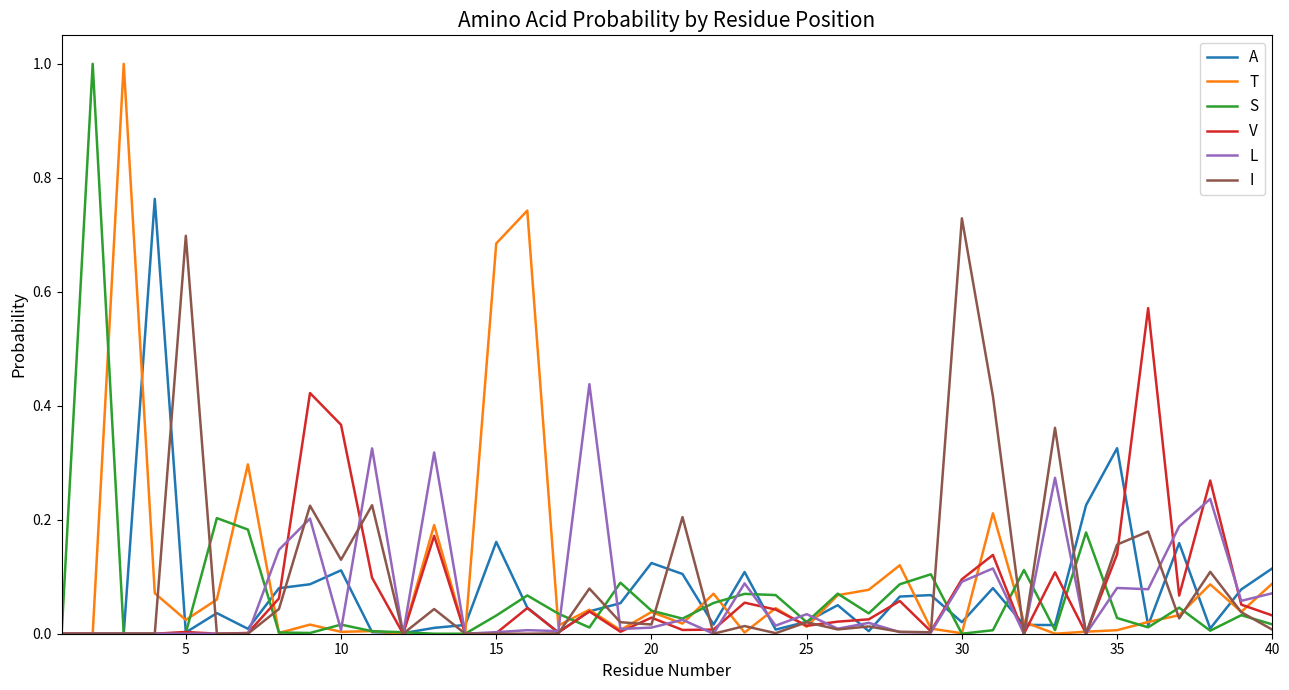

What is the greatest value displayed?

1.0